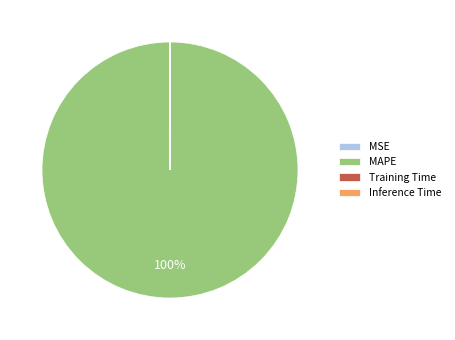

To the nearest percent, what portion does MAPE represent?

100%